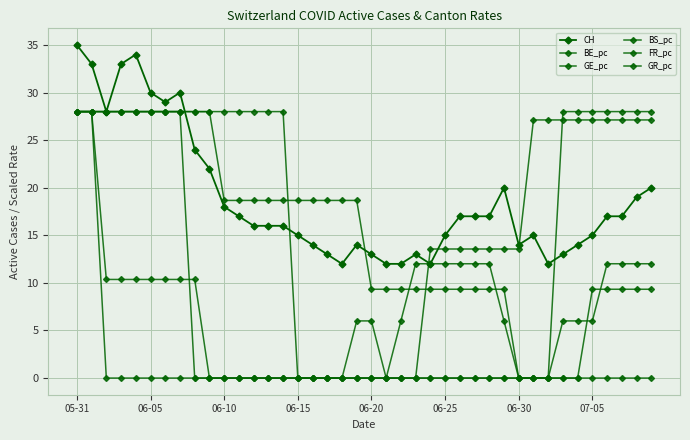

How many data points does each series have?

40